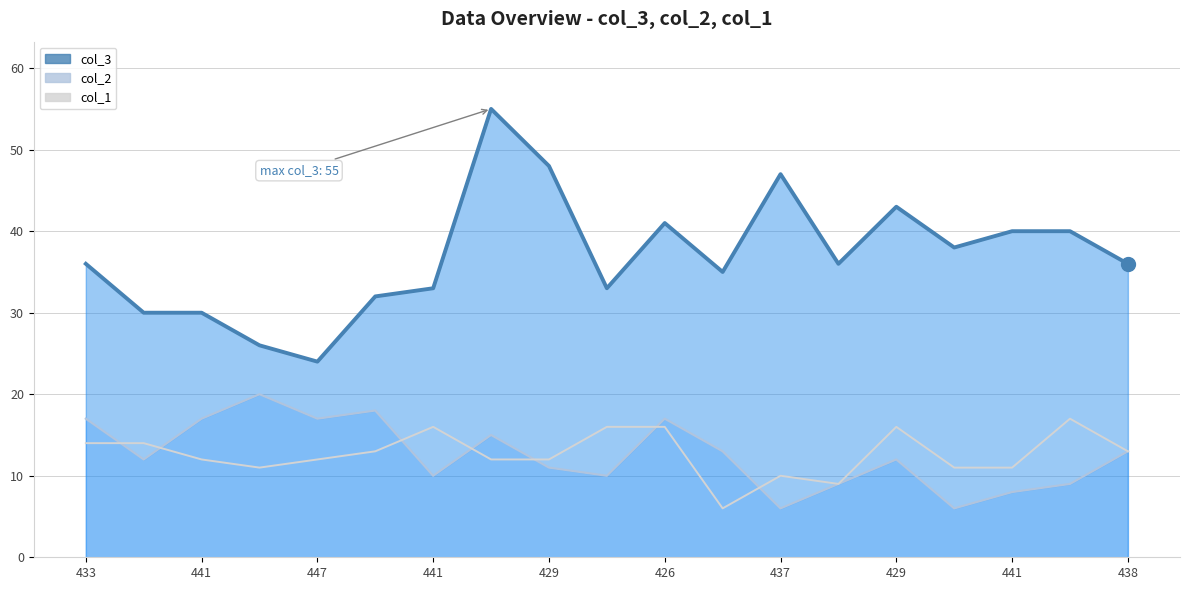

How many distinct data groups are displayed?

3